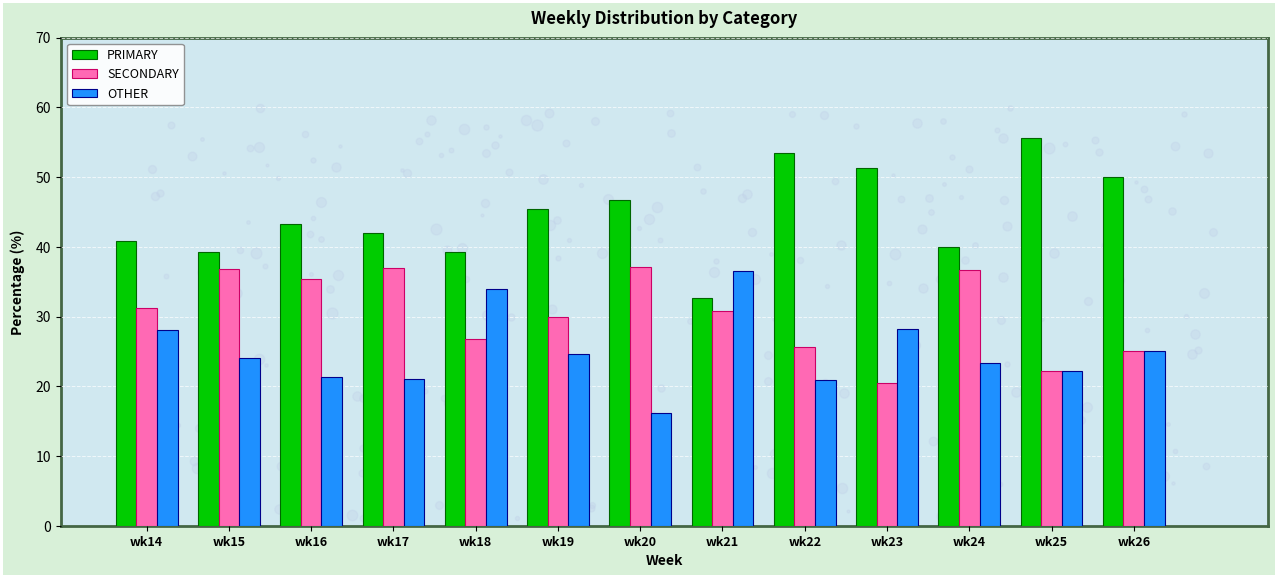

At wk20, list the series in order from smallest to largest.

OTHER, SECONDARY, PRIMARY